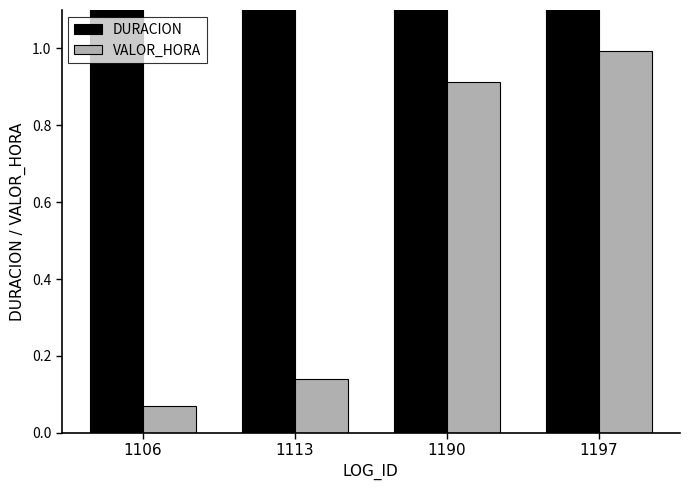

What is the sum of all DURACION values?

9.3